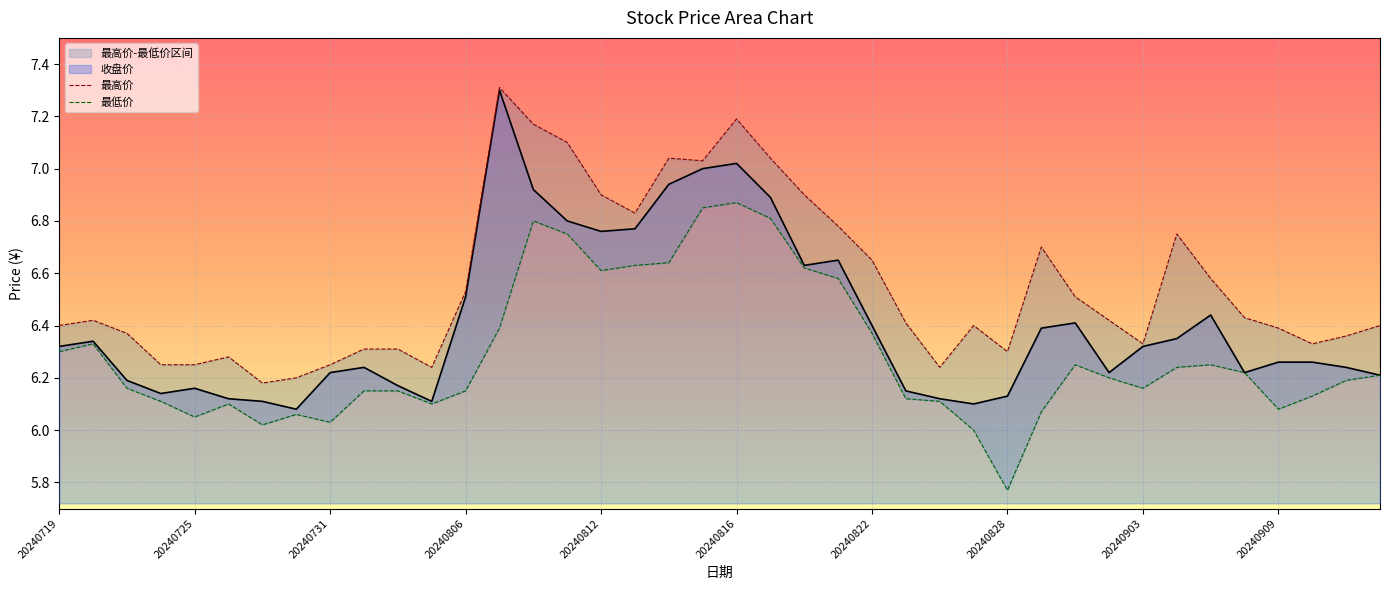

The 最高价 series shows 6.4 at 27. True or false?

True